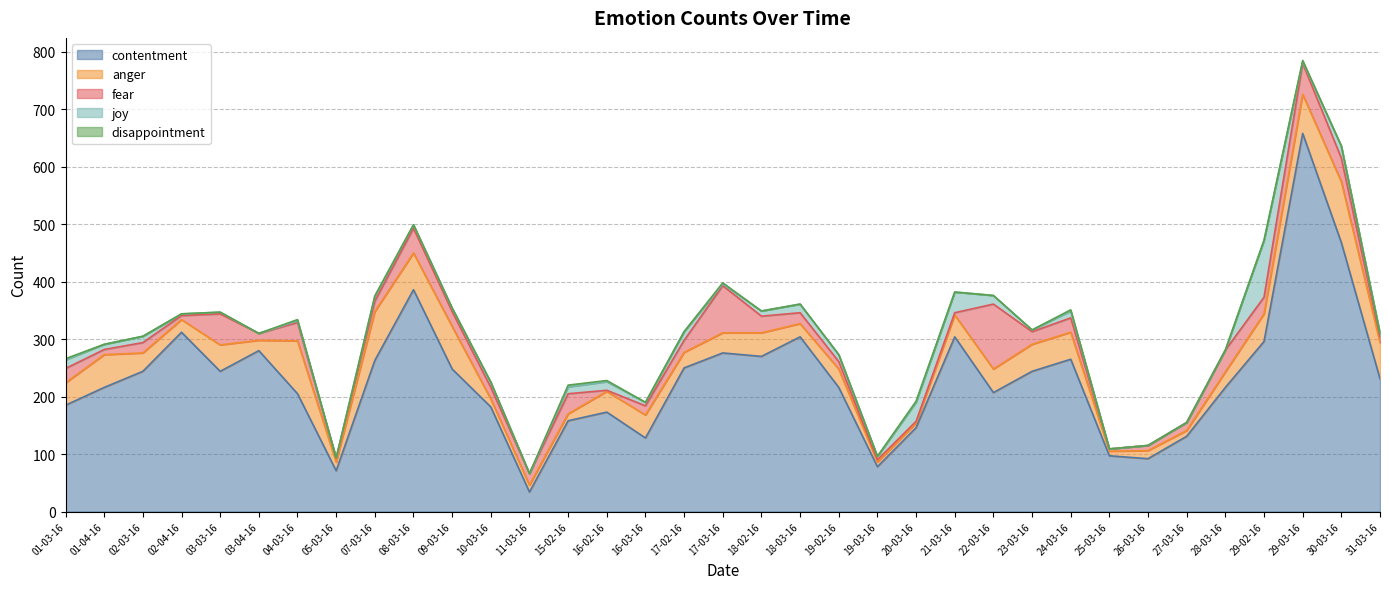

True or false: anger and disappointment cross at least once.

False